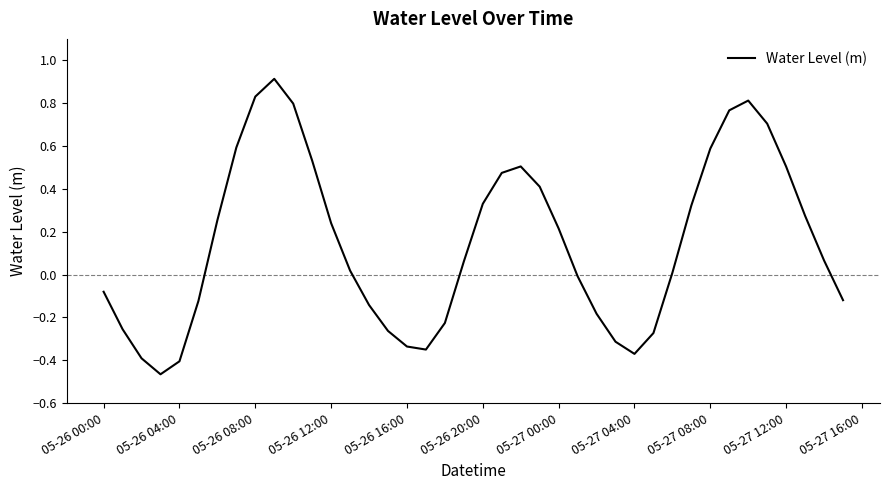

What is the difference between the maximum and minimum values?

1.4